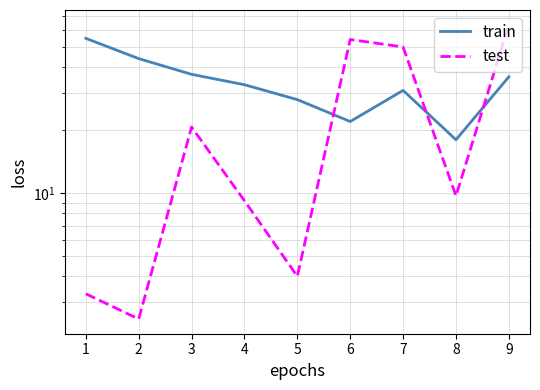

Where does the train series first go above 33?

1